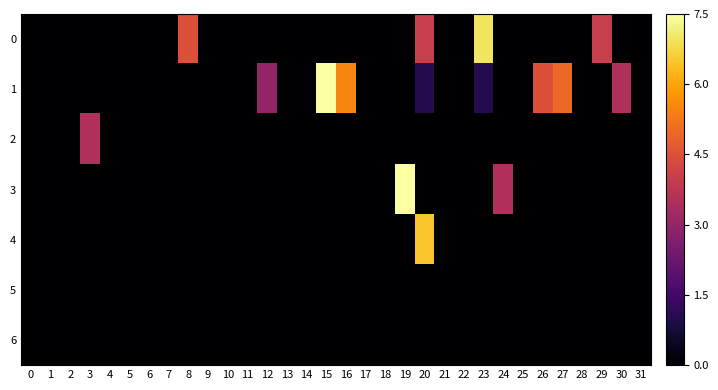

Reading right to left, transcribe all the data shown in this chart.

row_0: 31=0.0	30=0.0	29=4.0	28=0.0	27=0.0	26=0.0	25=0.0	24=0.0	23=7.0	22=0.0	21=0.0	20=4.0	19=0.0	18=0.0	17=0.0	16=0.0	15=0.0	14=0.0	13=0.0	12=0.0	11=0.0	10=0.0	9=0.0	8=4.5	7=0.0	6=0.0	5=0.0	4=0.0	3=0.0	2=0.0	1=0.0	0=0.0
row_1: 31=0.0	30=3.5	29=0.0	28=0.0	27=5.0	26=4.5	25=0.0	24=0.0	23=1.0	22=0.0	21=0.0	20=1.0	19=0.0	18=0.0	17=0.0	16=5.5	15=7.5	14=0.0	13=0.0	12=3.0	11=0.0	10=0.0	9=0.0	8=0.0	7=0.0	6=0.0	5=0.0	4=0.0	3=0.0	2=0.0	1=0.0	0=0.0
row_2: 31=0.0	30=0.0	29=0.0	28=0.0	27=0.0	26=0.0	25=0.0	24=0.0	23=0.0	22=0.0	21=0.0	20=0.0	19=0.0	18=0.0	17=0.0	16=0.0	15=0.0	14=0.0	13=0.0	12=0.0	11=0.0	10=0.0	9=0.0	8=0.0	7=0.0	6=0.0	5=0.0	4=0.0	3=3.5	2=0.0	1=0.0	0=0.0
row_3: 31=0.0	30=0.0	29=0.0	28=0.0	27=0.0	26=0.0	25=0.0	24=3.5	23=0.0	22=0.0	21=0.0	20=0.0	19=7.5	18=0.0	17=0.0	16=0.0	15=0.0	14=0.0	13=0.0	12=0.0	11=0.0	10=0.0	9=0.0	8=0.0	7=0.0	6=0.0	5=0.0	4=0.0	3=0.0	2=0.0	1=0.0	0=0.0
row_4: 31=0.0	30=0.0	29=0.0	28=0.0	27=0.0	26=0.0	25=0.0	24=0.0	23=0.0	22=0.0	21=0.0	20=6.5	19=0.0	18=0.0	17=0.0	16=0.0	15=0.0	14=0.0	13=0.0	12=0.0	11=0.0	10=0.0	9=0.0	8=0.0	7=0.0	6=0.0	5=0.0	4=0.0	3=0.0	2=0.0	1=0.0	0=0.0
row_5: 31=0.0	30=0.0	29=0.0	28=0.0	27=0.0	26=0.0	25=0.0	24=0.0	23=0.0	22=0.0	21=0.0	20=0.0	19=0.0	18=0.0	17=0.0	16=0.0	15=0.0	14=0.0	13=0.0	12=0.0	11=0.0	10=0.0	9=0.0	8=0.0	7=0.0	6=0.0	5=0.0	4=0.0	3=0.0	2=0.0	1=0.0	0=0.0
row_6: 31=0.0	30=0.0	29=0.0	28=0.0	27=0.0	26=0.0	25=0.0	24=0.0	23=0.0	22=0.0	21=0.0	20=0.0	19=0.0	18=0.0	17=0.0	16=0.0	15=0.0	14=0.0	13=0.0	12=0.0	11=0.0	10=0.0	9=0.0	8=0.0	7=0.0	6=0.0	5=0.0	4=0.0	3=0.0	2=0.0	1=0.0	0=0.0